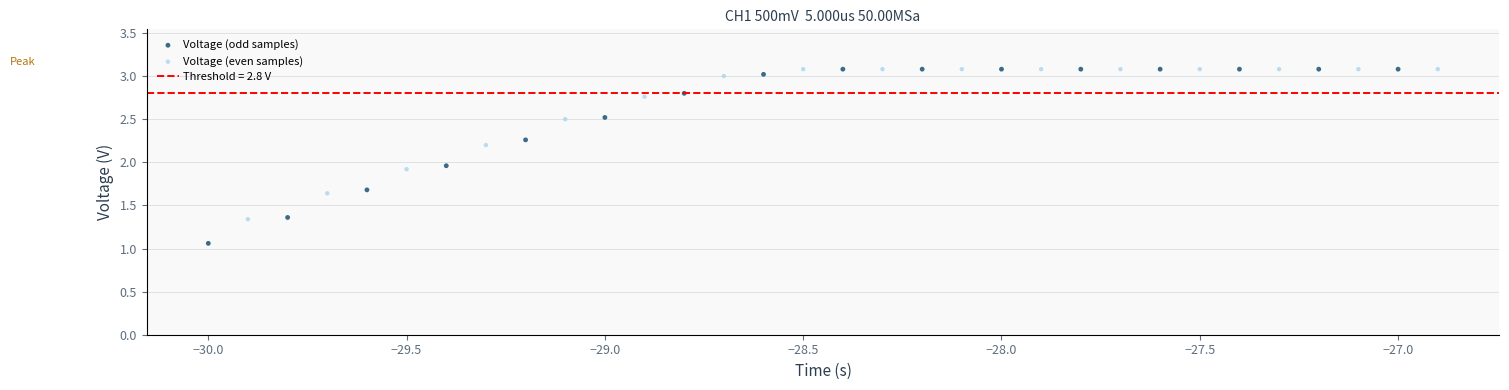

Which series reaches the minimum Y coordinate?

Voltage (odd samples)